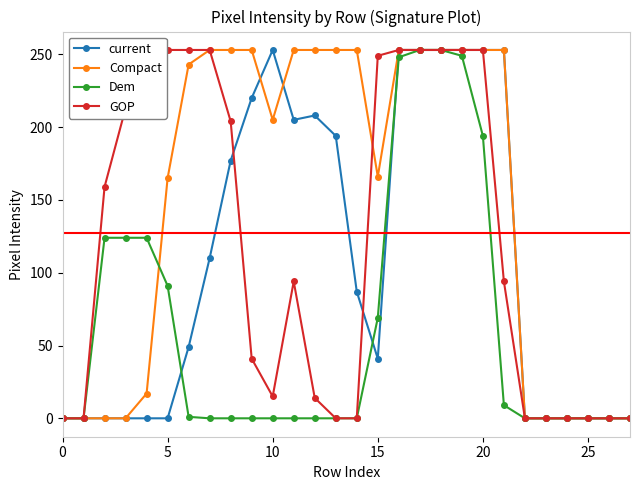

What is the difference between the maximum and minimum values in the current series?

253